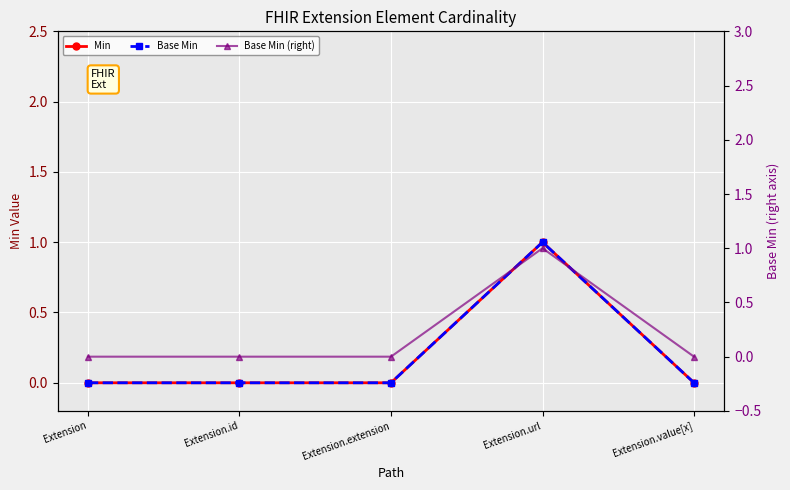

How many interior local peaks does the Min series have?

1